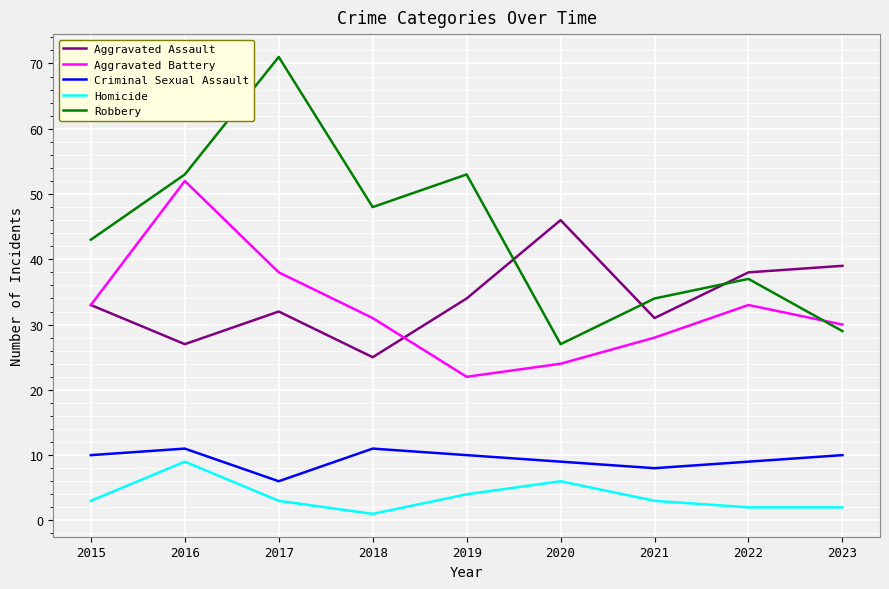

The Aggravated Assault series shows 25 at 2018. True or false?

True